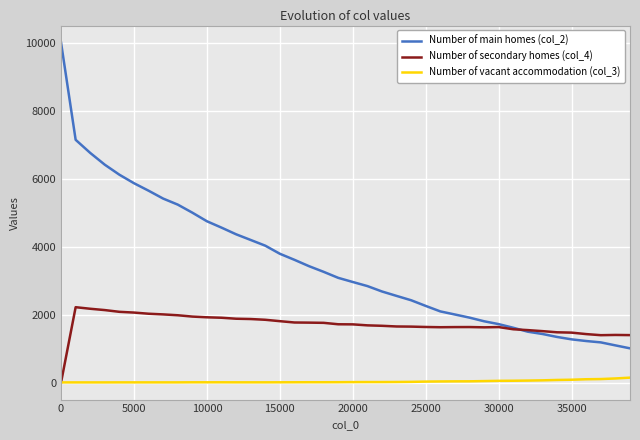

What is the greatest value displayed?

10000